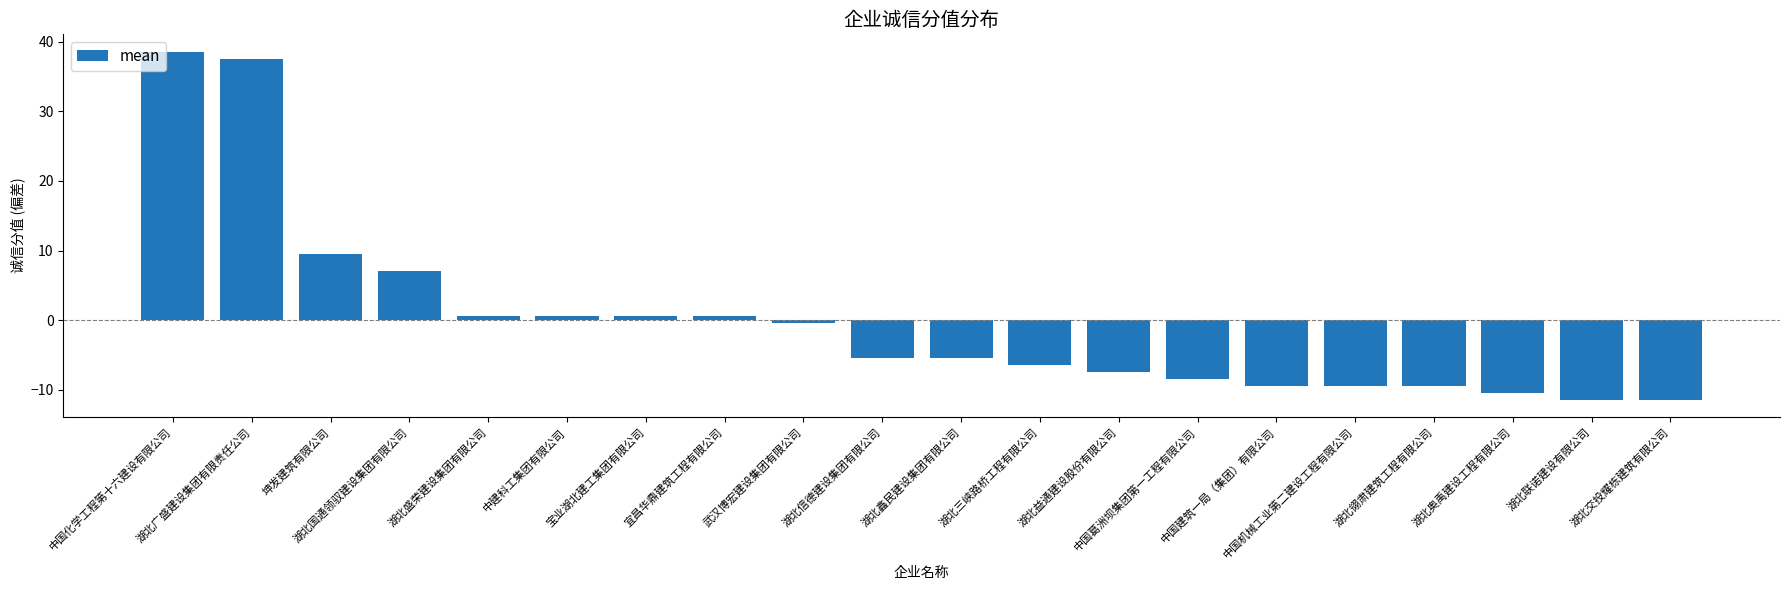

How many negative values are there?

12